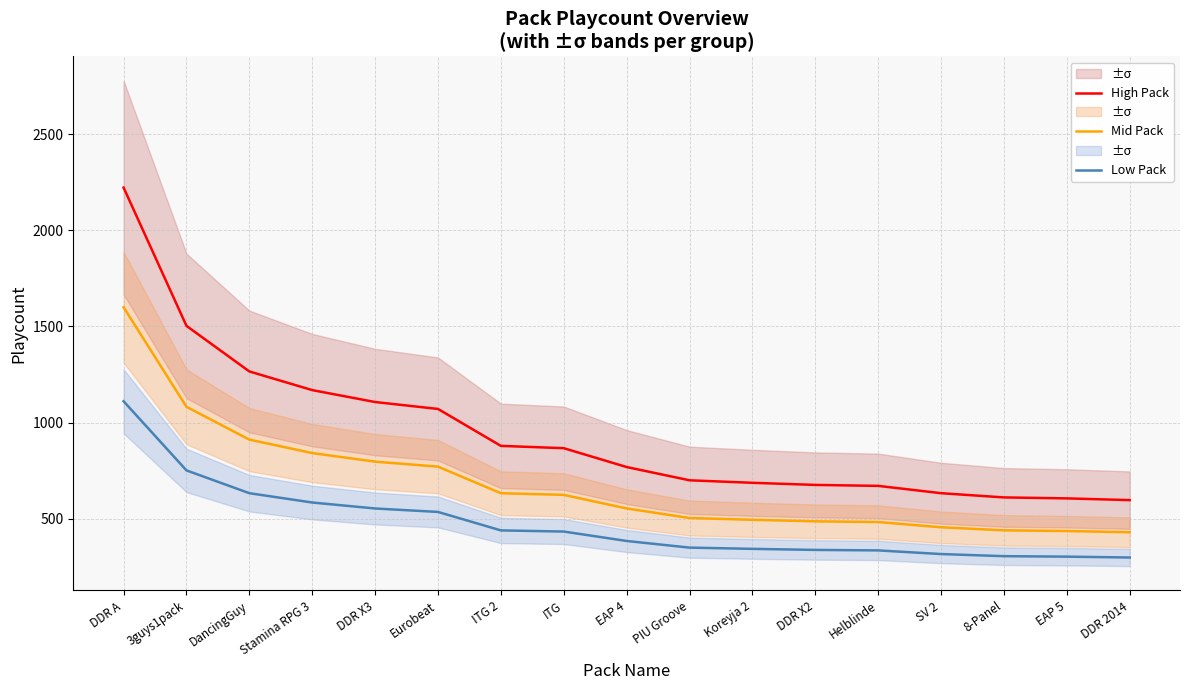

What is the sum of the Mid Pack values at DDR X3 and 3guys1pack?

1879.2